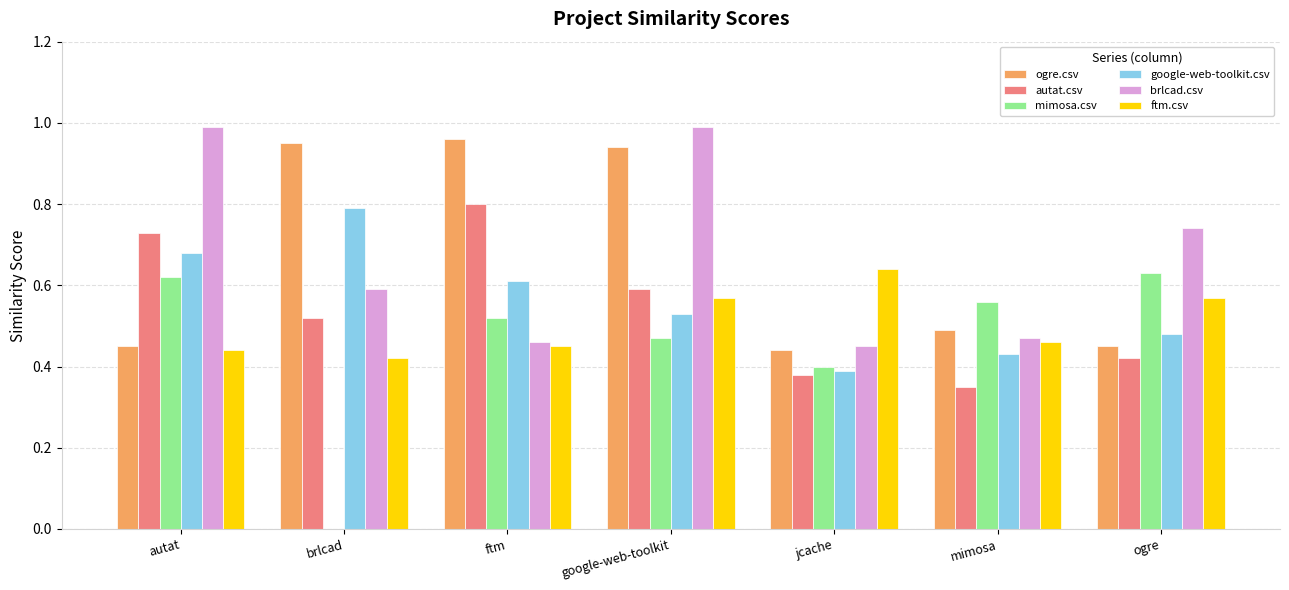

Which series changed the most between brlcad and jcache?

ogre.csv